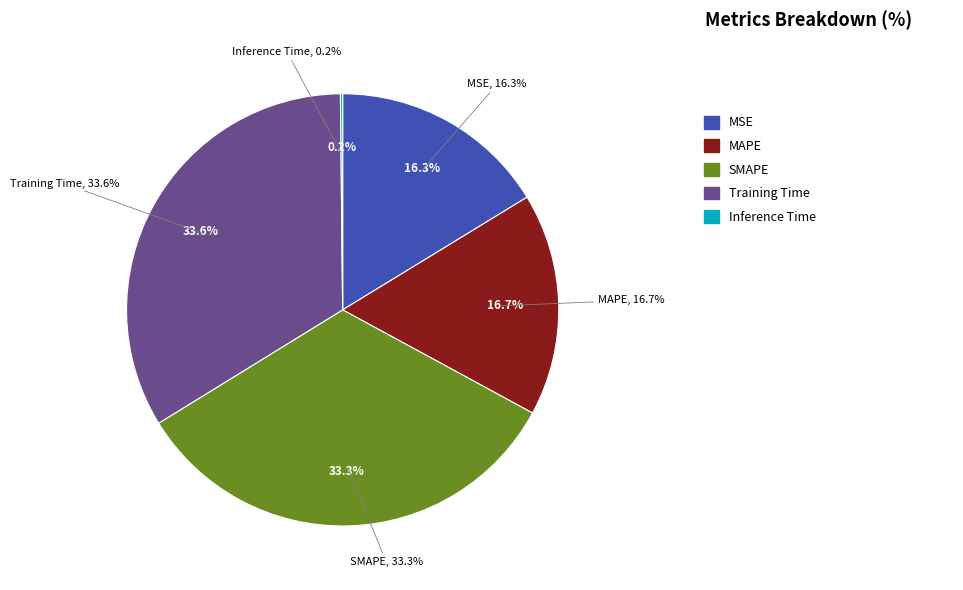

Rank the categories by value from lowest to highest.

Inference Time, MSE, MAPE, SMAPE, Training Time